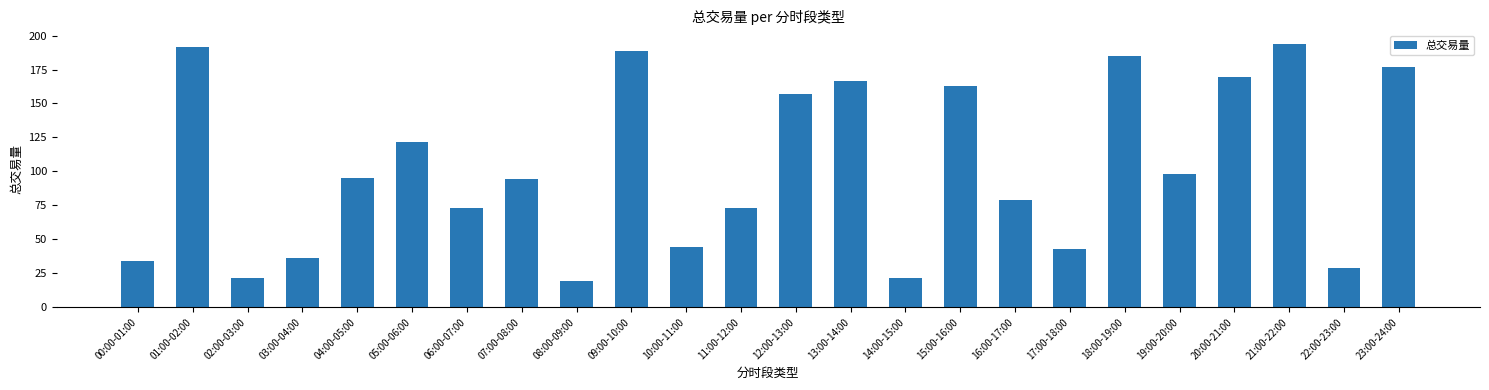

What is the value of the 10th bar from the left?

188.4